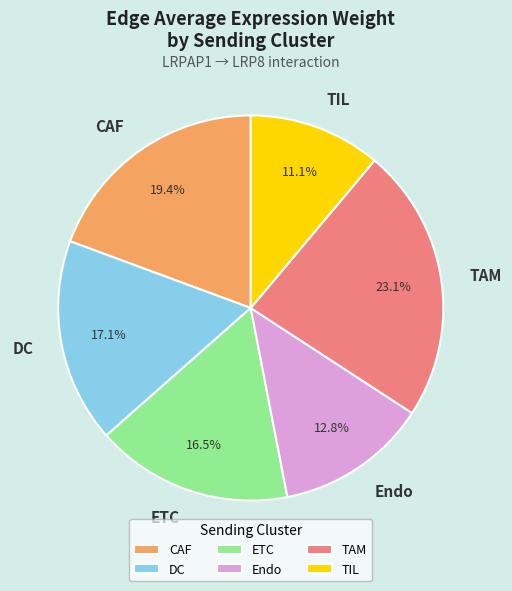

The TIL slice represents 23% of the pie. True or false?

False